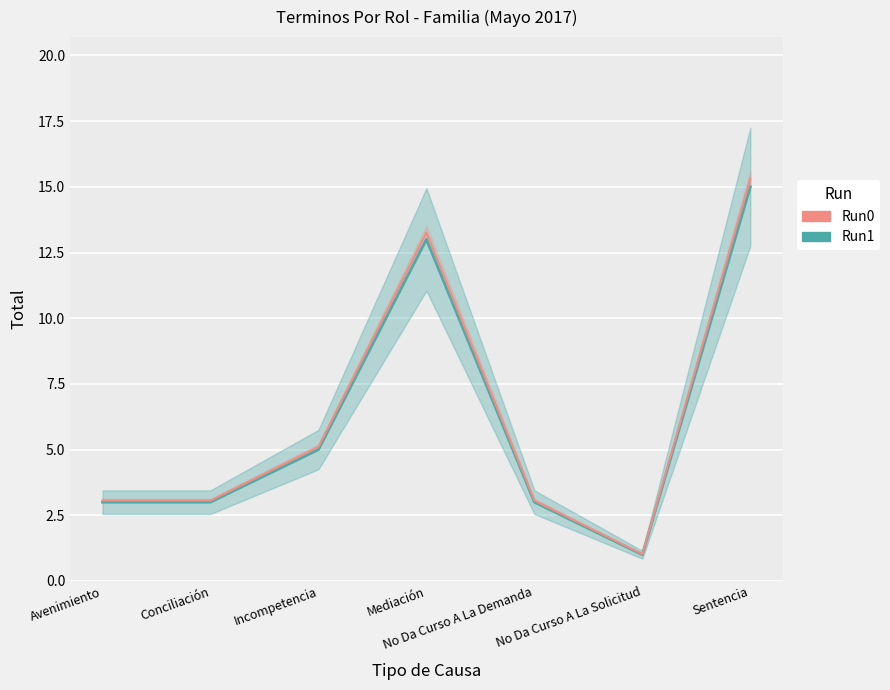

What is the value of the Total point at the 3rd from the left?

5.0